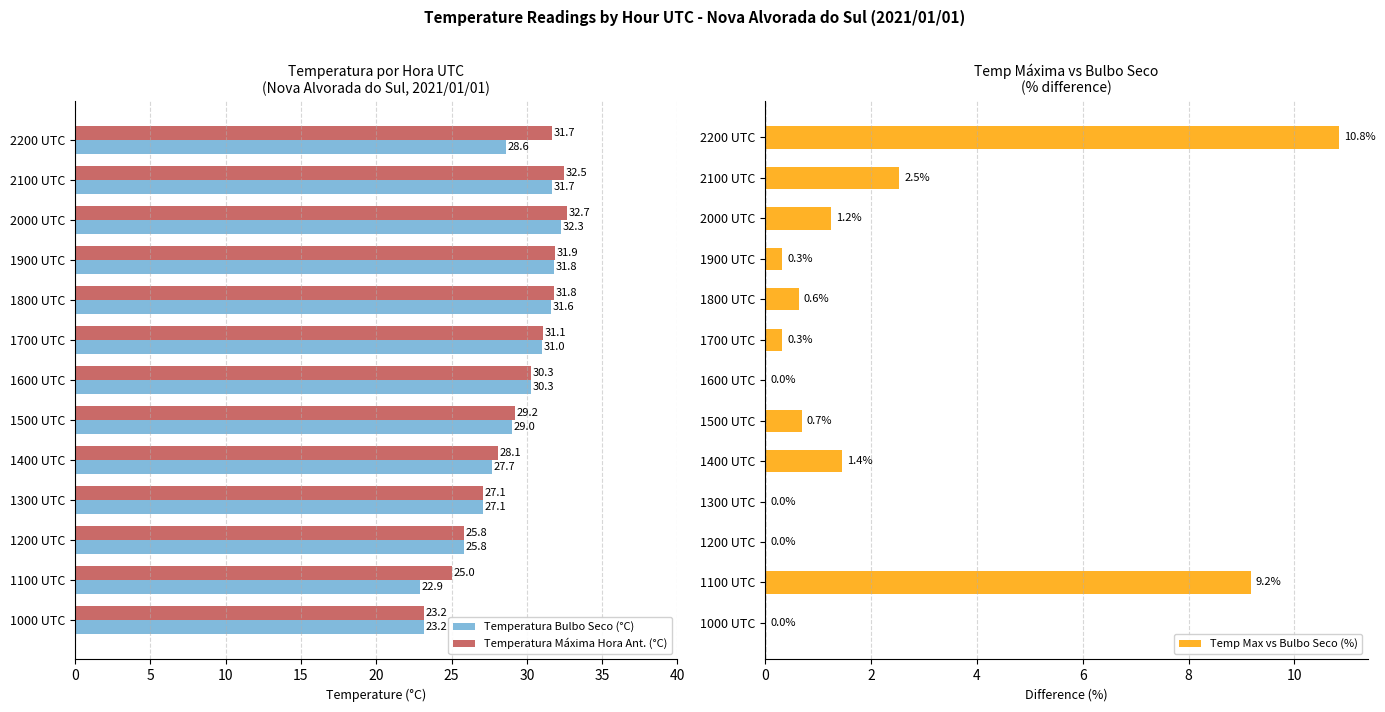

How many data points in Temperatura Bulbo Seco (°C) are less than 29?

6